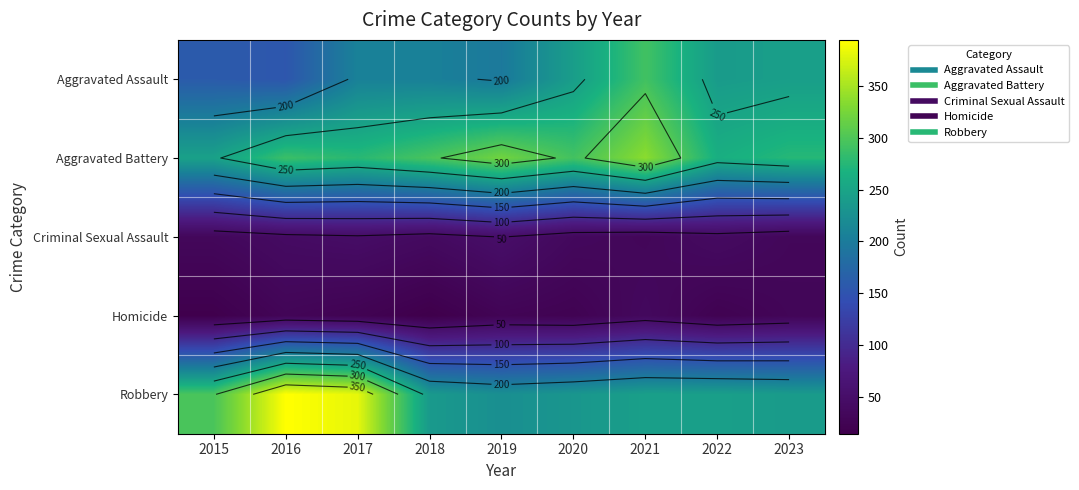

The Criminal Sexual Assault series shows 21 at 2020. True or false?

False